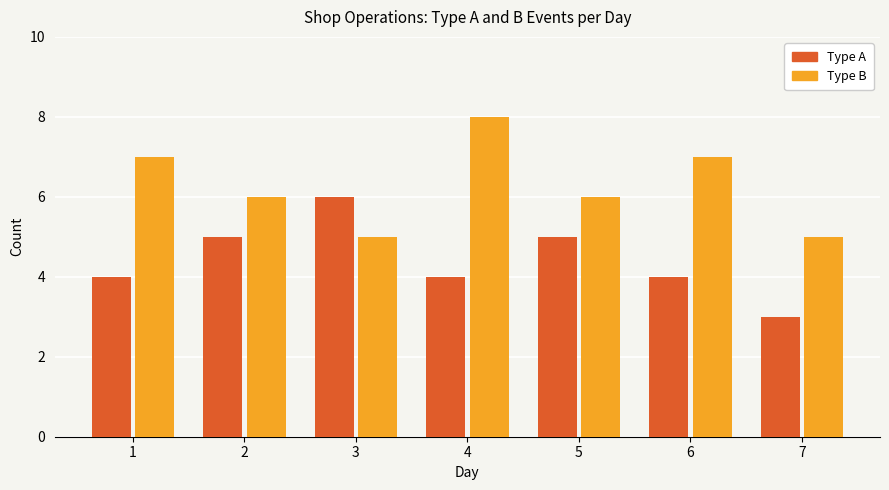

What is the difference between the maximum and minimum values in the Type B series?

3